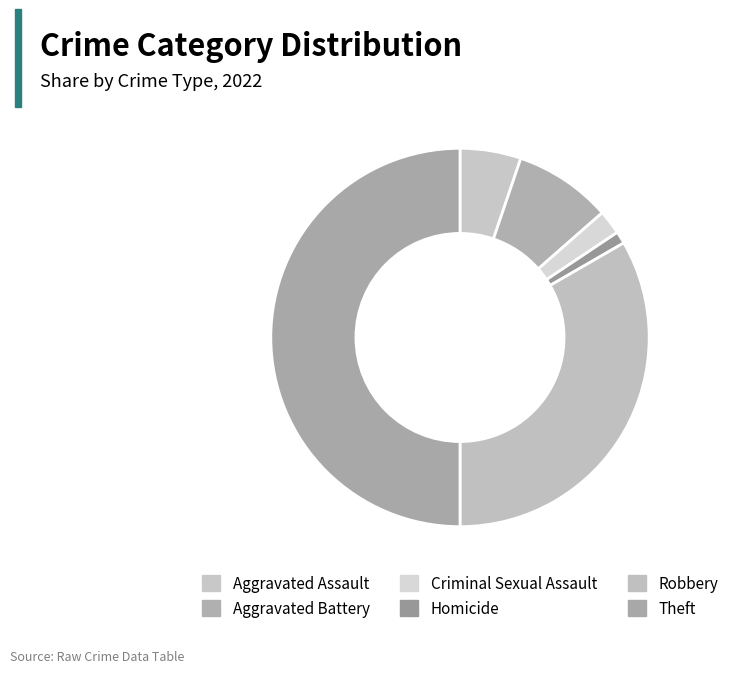

How many slices are in this pie chart?

6